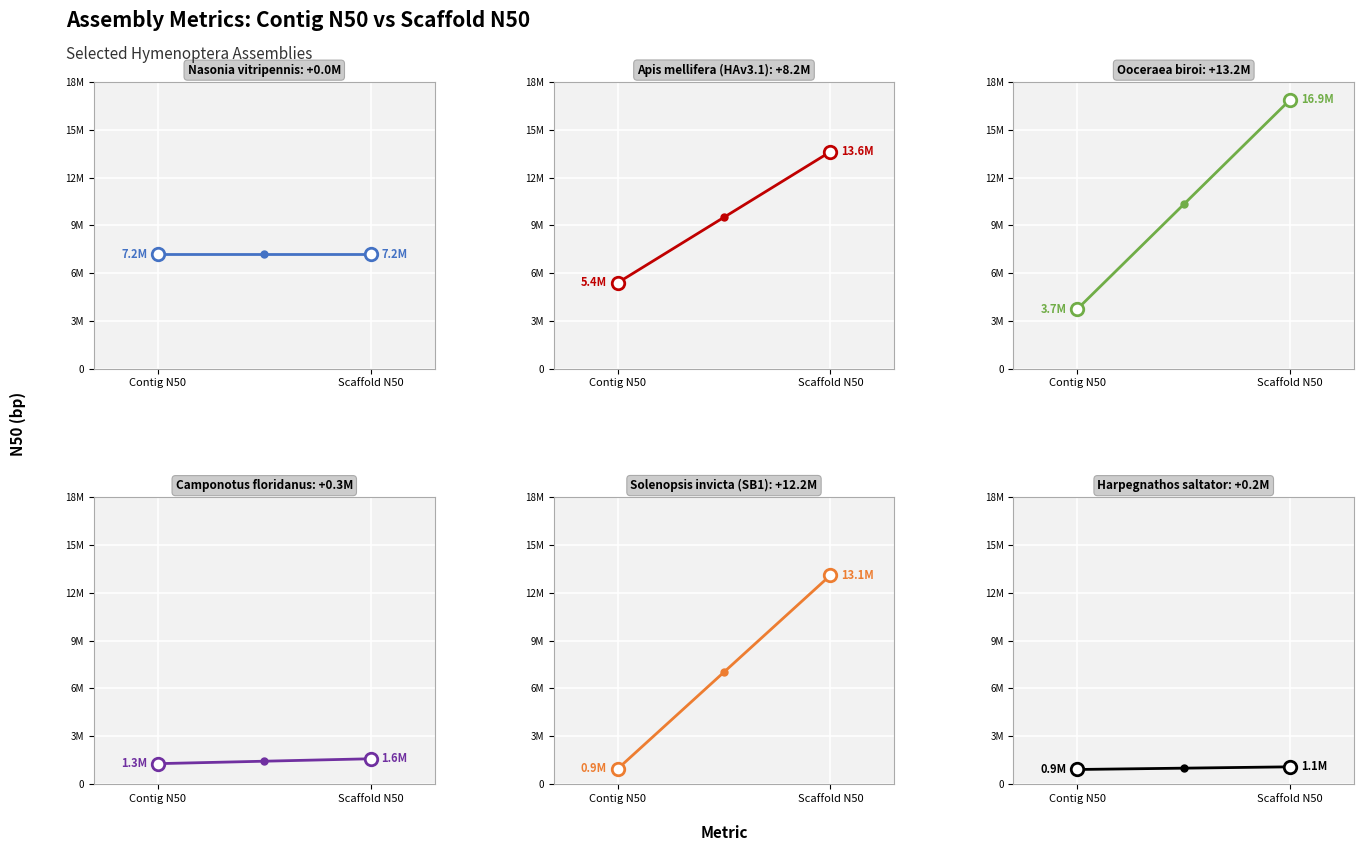

List the labels in order of Camponotus floridanus value, largest first.

Scaffold N50, Contig N50